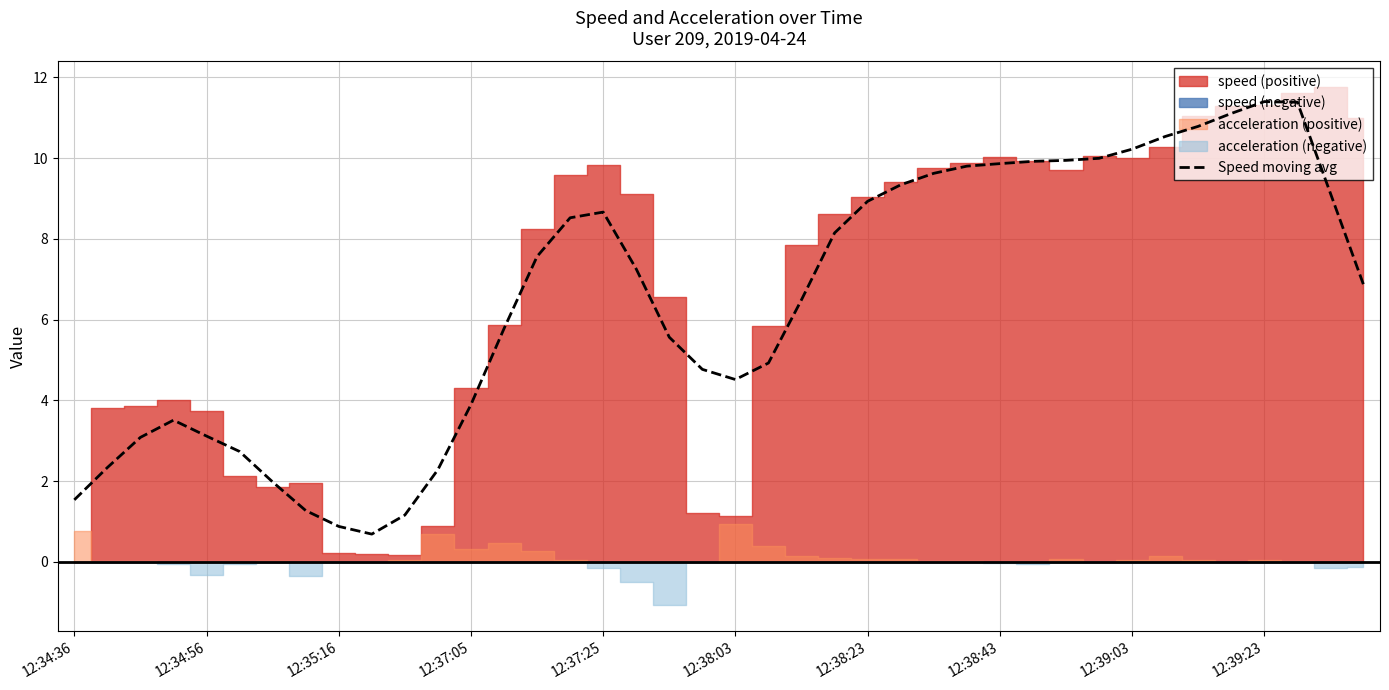

The value of Speed moving avg at 12:38:43 is 9.9. True or false?

True